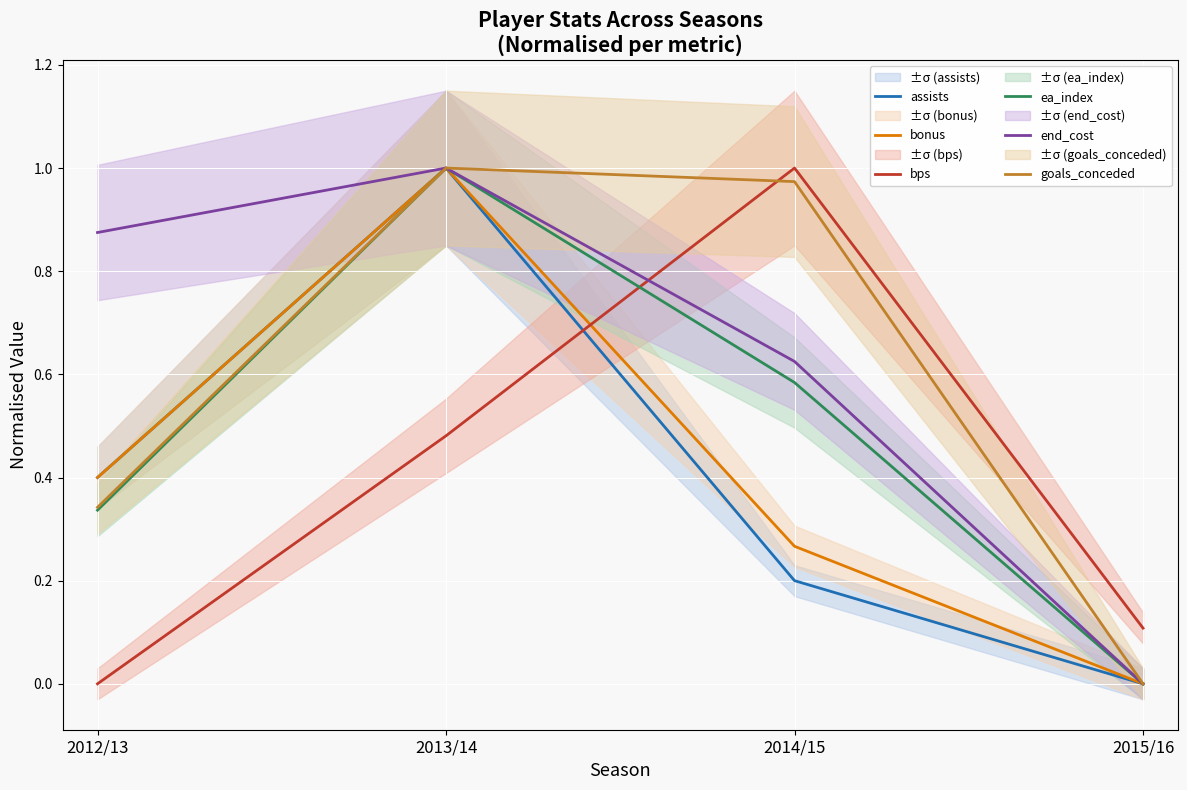

Which has a higher value, 2013/14 or 2014/15?

2013/14